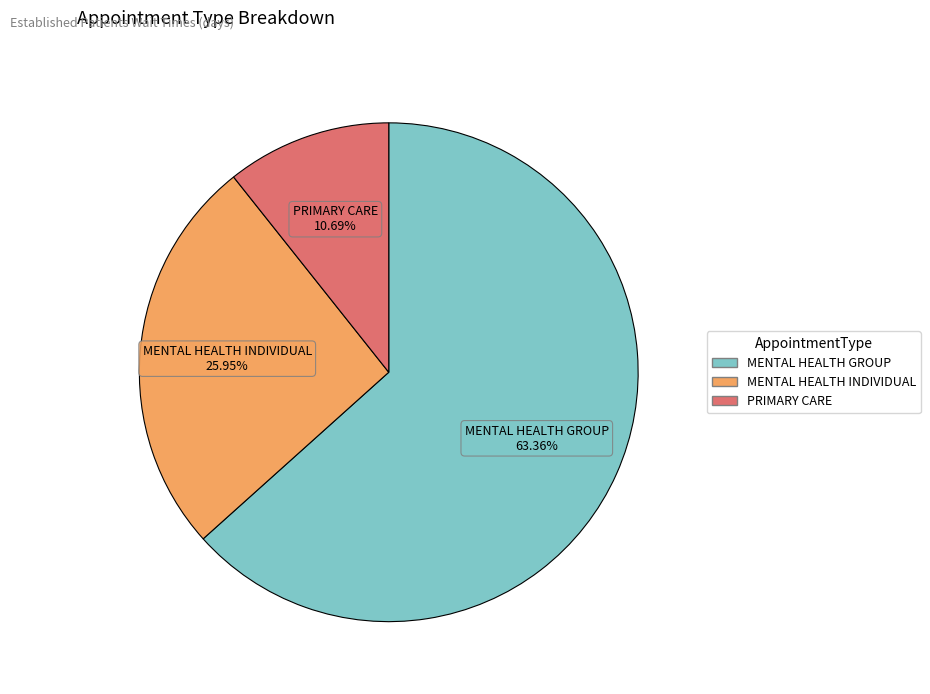

Is it true that MENTAL HEALTH GROUP is 54% of the pie?

False